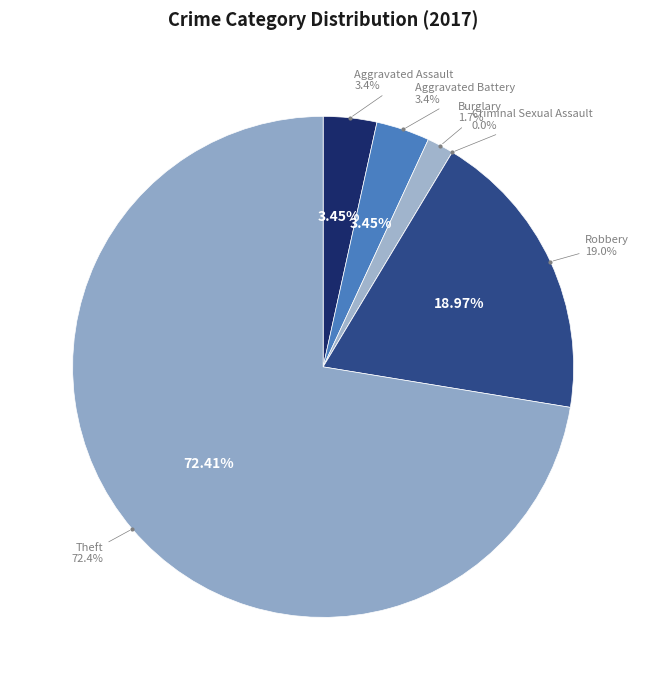

What is the ratio of the value at 2 to the value at values_2017?

0.5